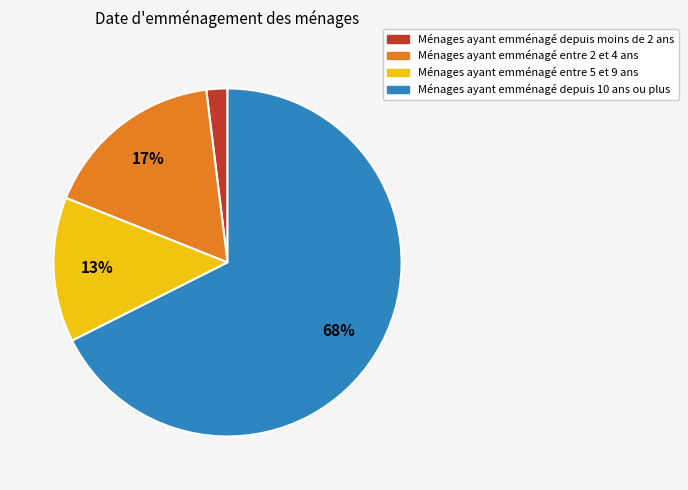

Do Ménages ayant emménagé depuis 10 ans ou plus and Ménages ayant emménagé entre 5 et 9 ans together represent more than half of the pie?

Yes